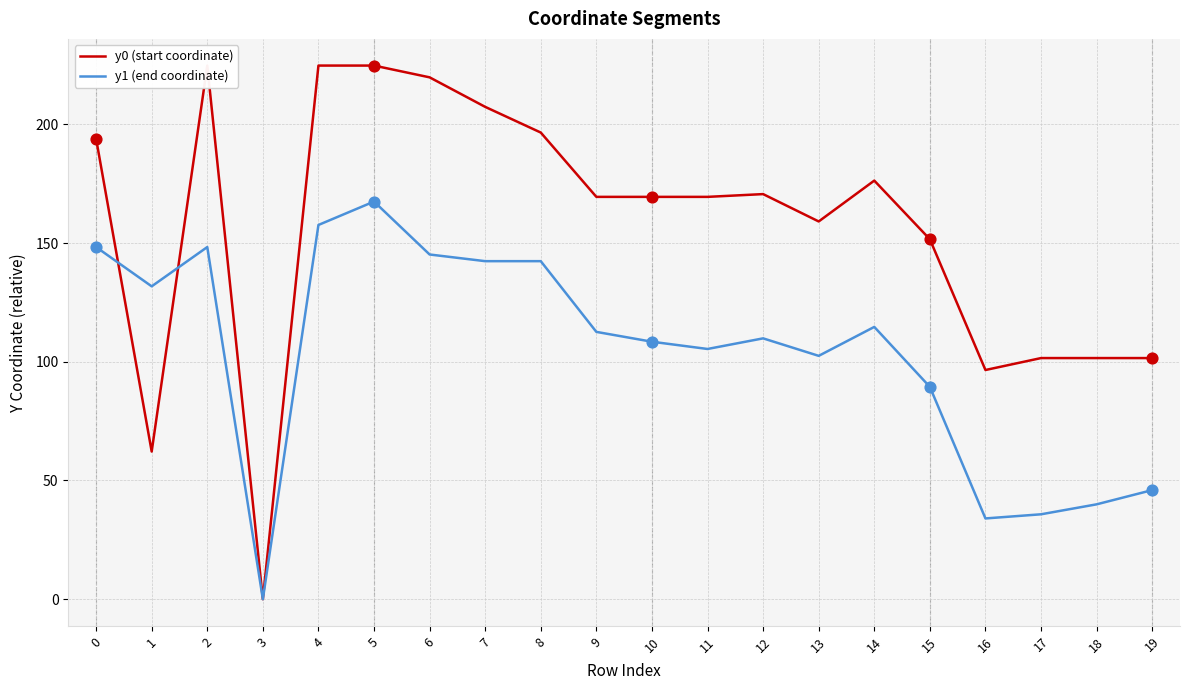

Which series reaches the maximum Y coordinate?

y0 (start coordinate)